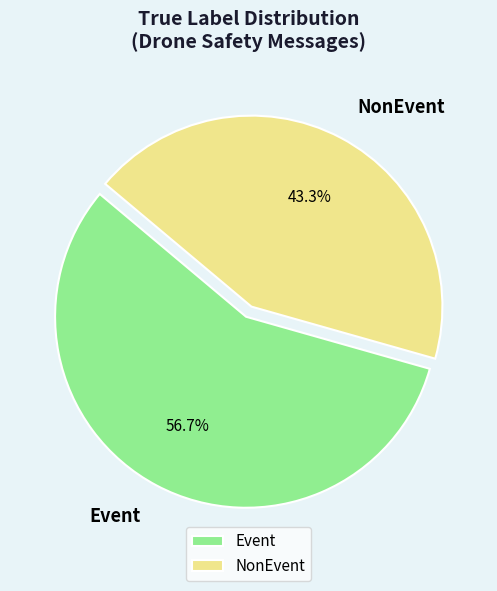

To the nearest percent, what percentage of the pie is Event?

57%